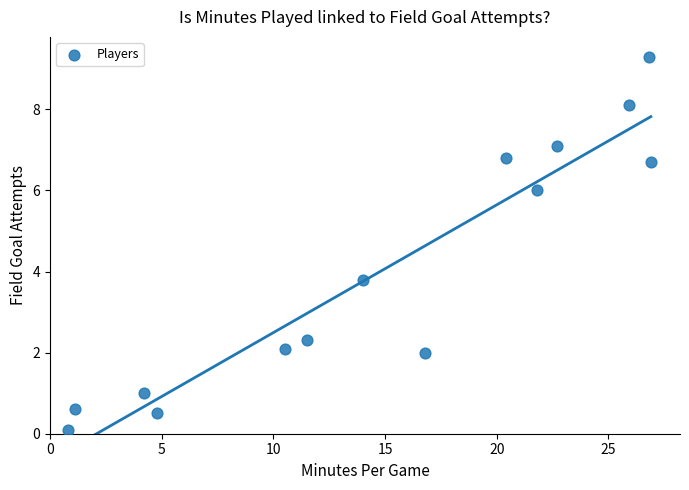

What is the range of X values (max minus min)?

26.1